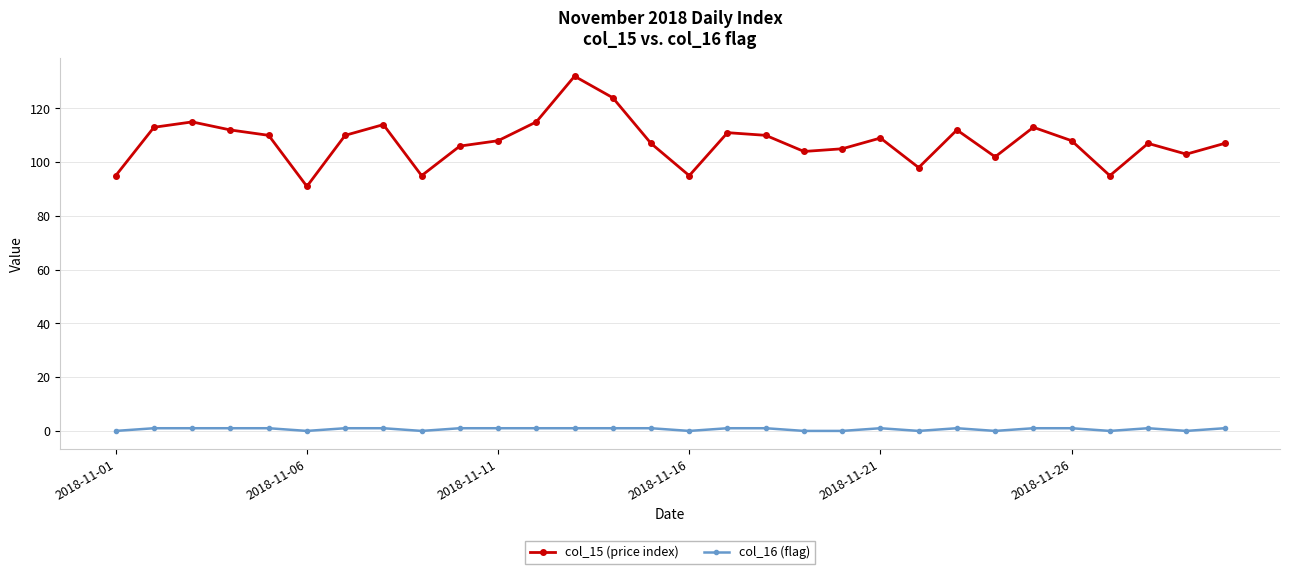

What is the maximum value for col_15 (price index)?

132